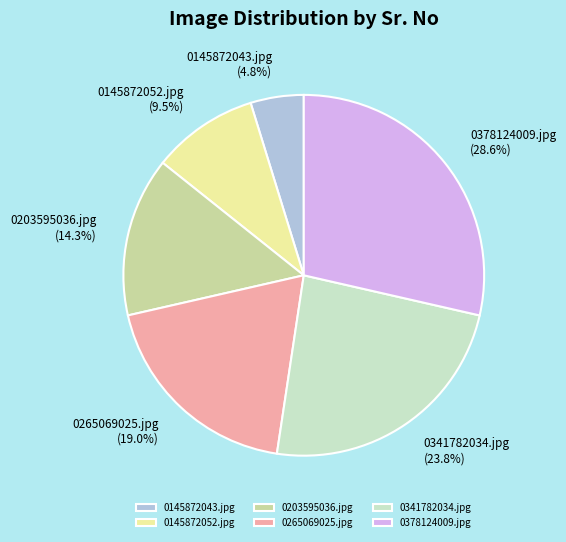

Combined, do 0265069025.jpg and 0145872043.jpg account for over 50%?

No